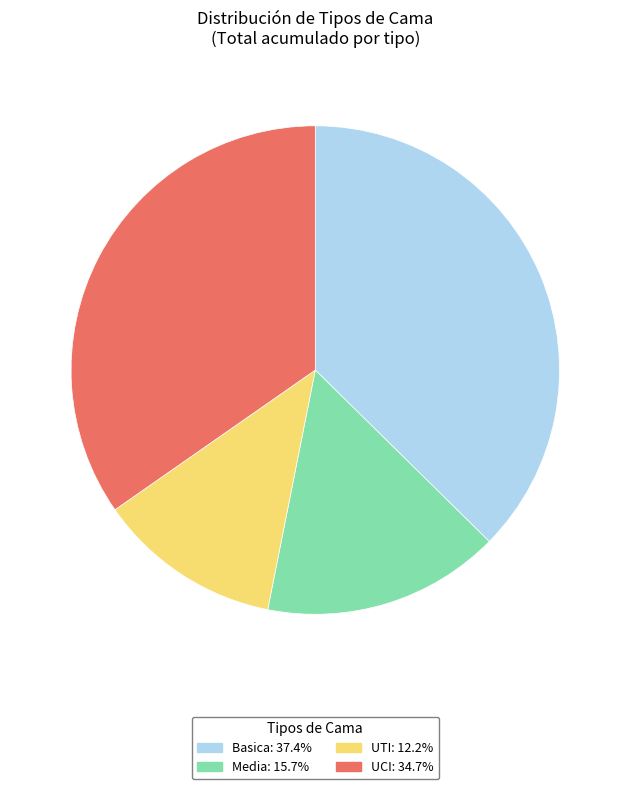

Which has a higher value, Media or UCI?

UCI